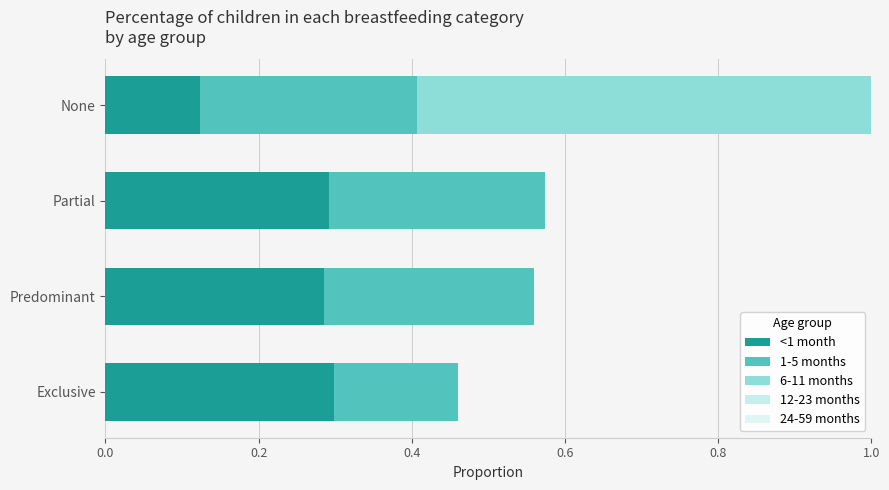

What is the spread (max minus min) of values at Exclusive?

0.3